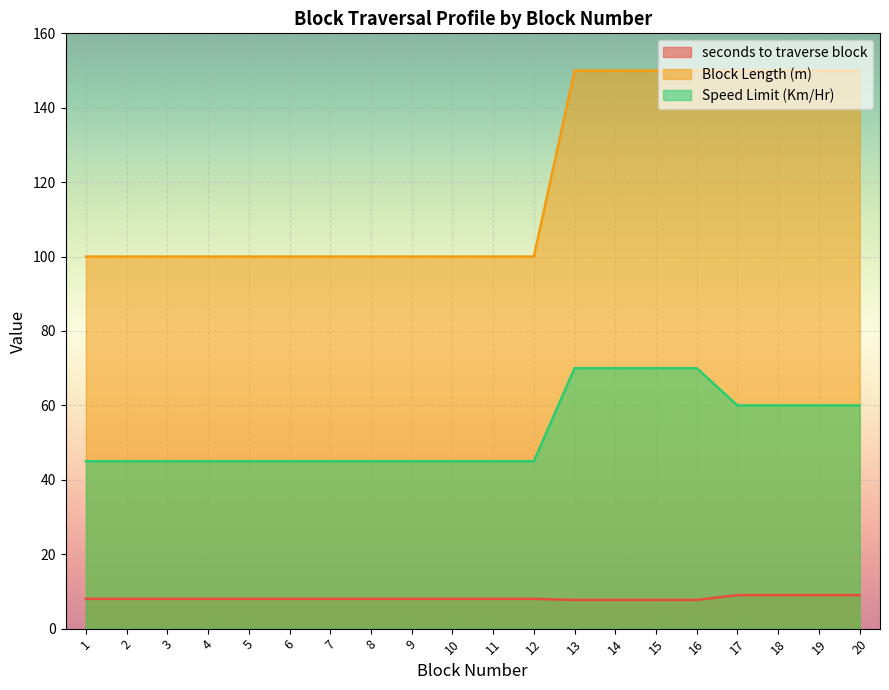

What is the total value across all series at 16?

227.7